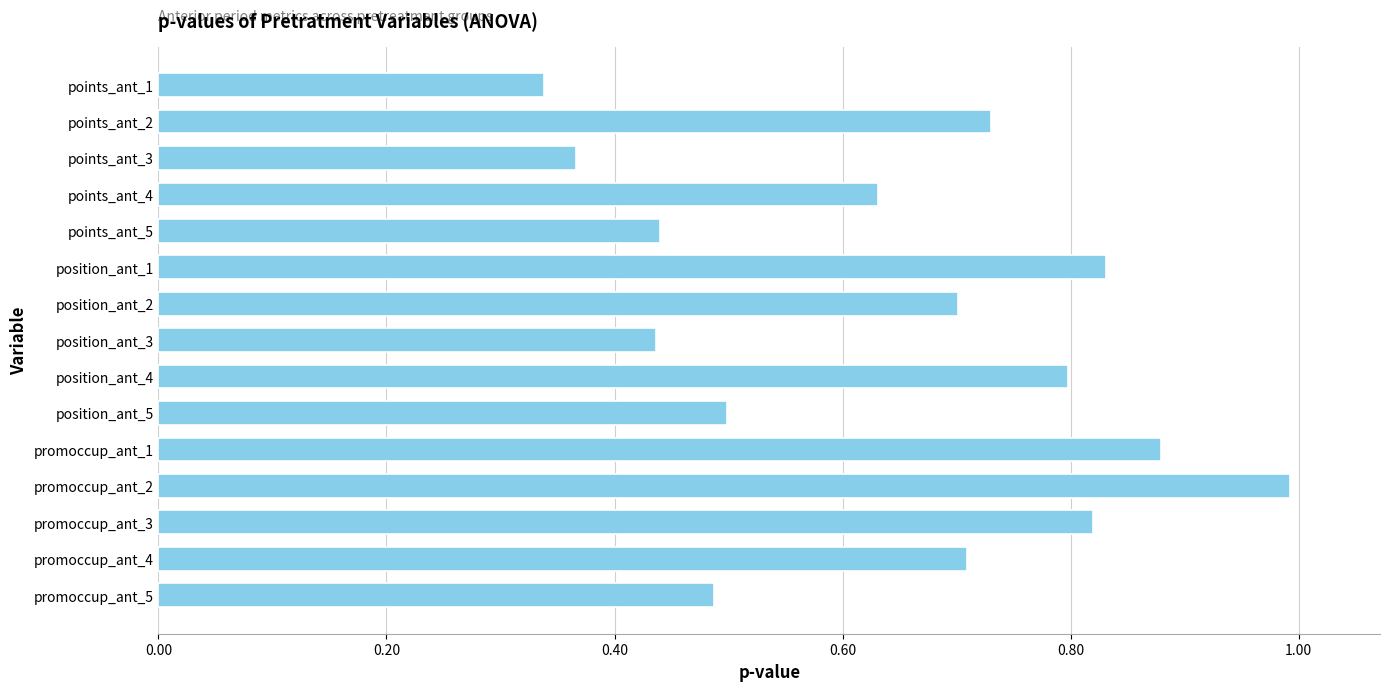

Which has a higher value, points_ant_2 or points_ant_5?

points_ant_2